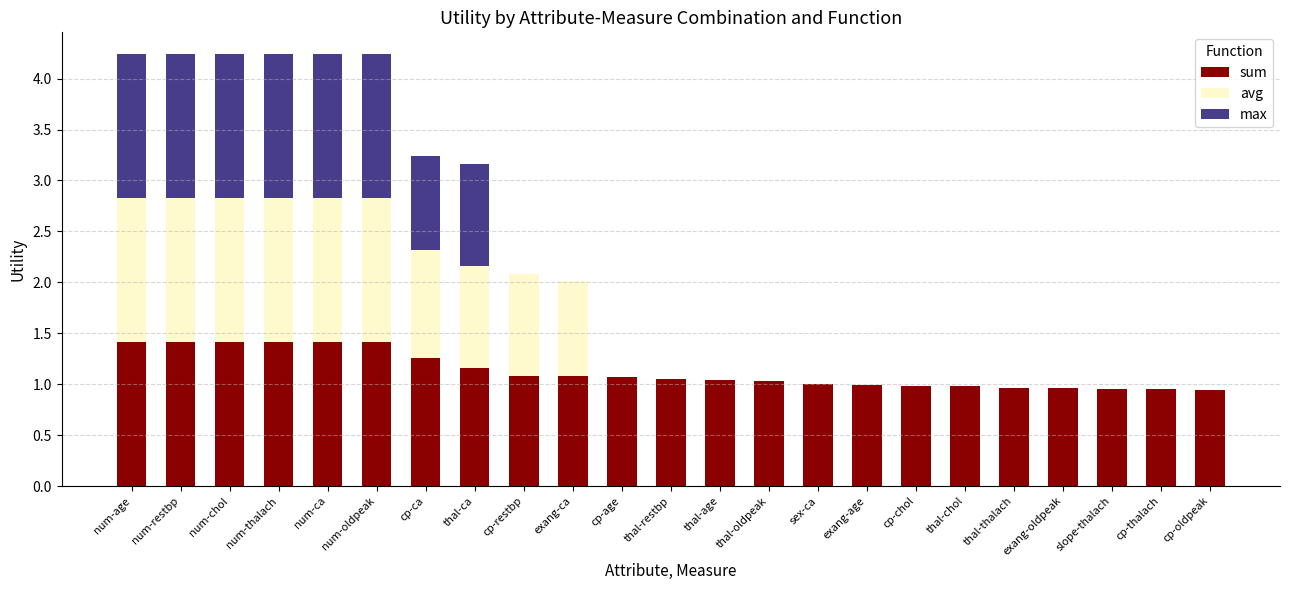

True or false: sum has a value of 1.2 at thal-ca.

True